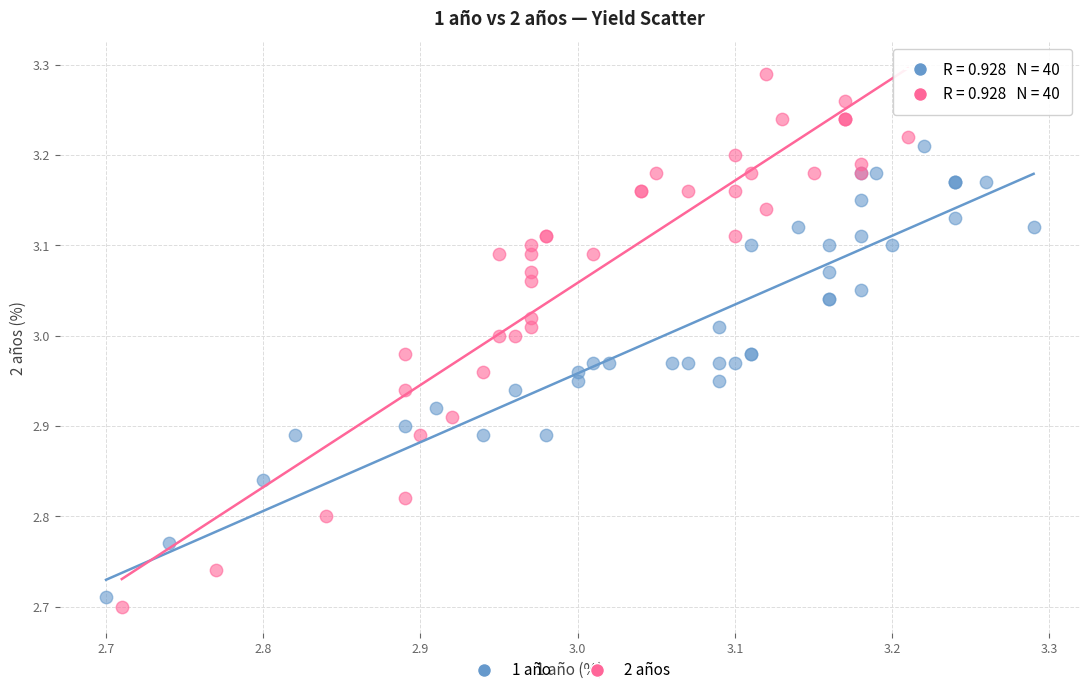

What are all the series names shown in the legend?

1 año, 2 años